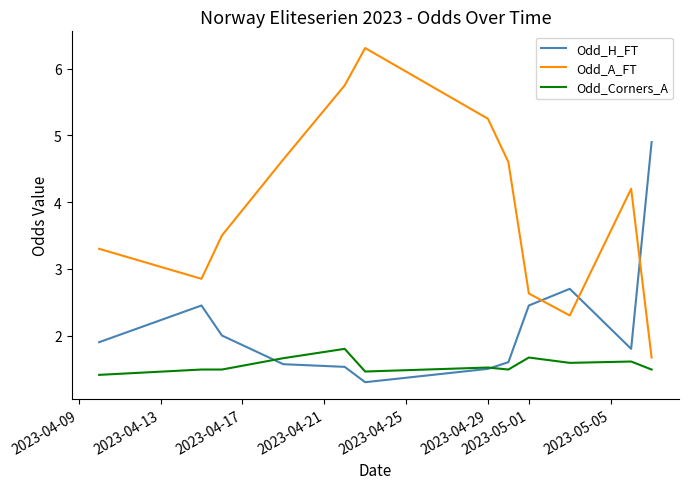

Which series has the largest total across all categories?

Odd_A_FT